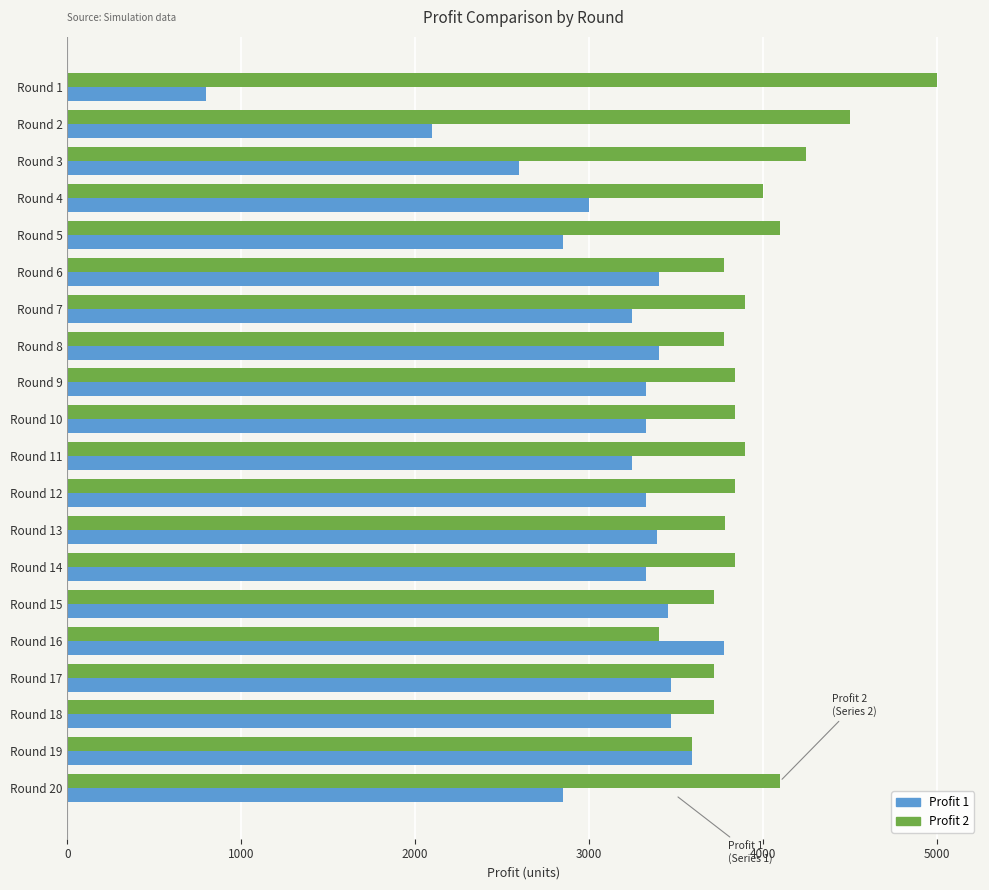

At which label does Profit 2 reach its minimum?

Round 16